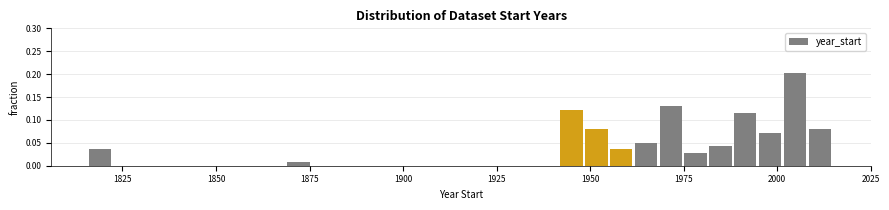

Around what value on the x-axis is the tallest bar? Give the approximate position of its centre, as read against the axis.

2005